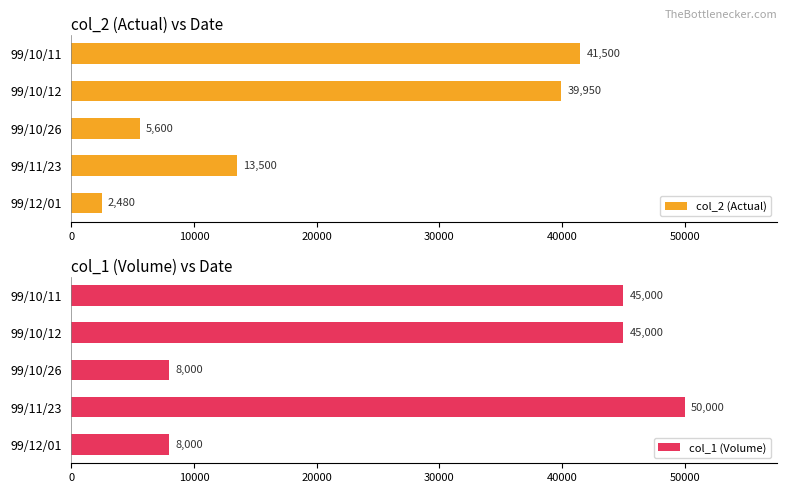

True or false: col_2 (Actual) has a value of 5600 at 99/10/26.

True